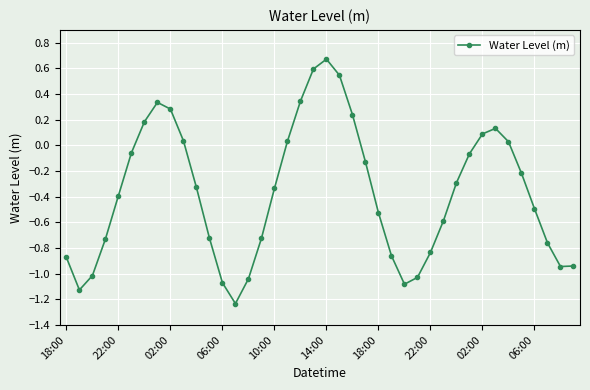

True or false: the data has more than 1 interior local peaks.

True